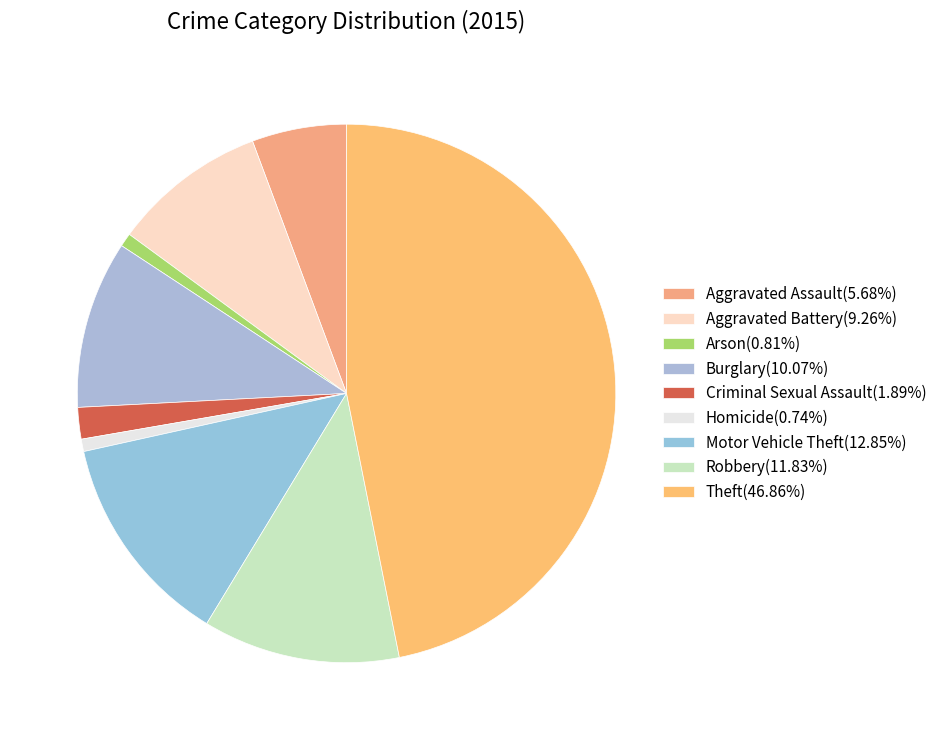

Between Robbery and Arson, which is larger?

Robbery